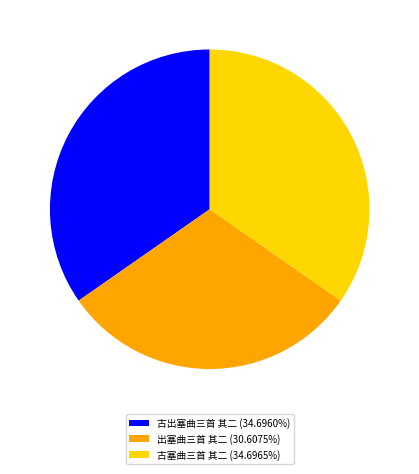

Which category has the smallest portion of the pie?

出塞曲三首 其二